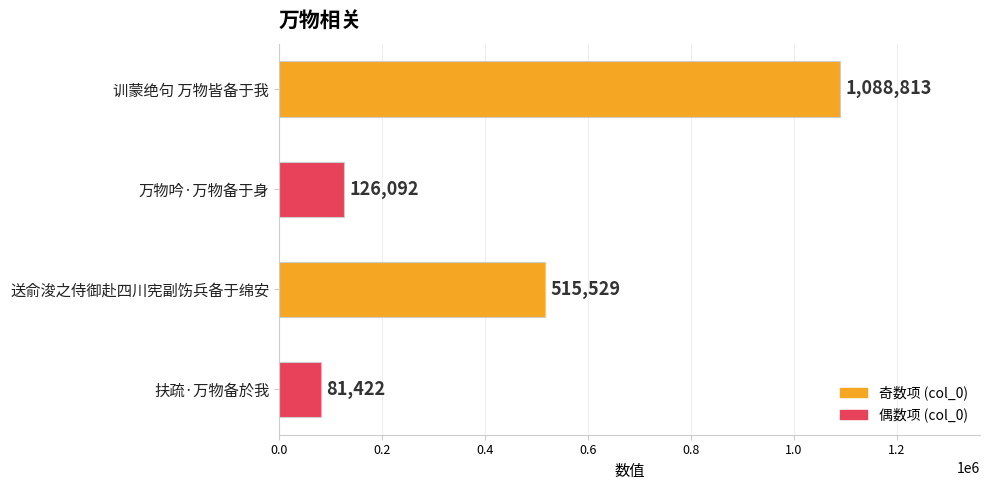

The value at 万物吟·万物备于身 is 126092. True or false?

True